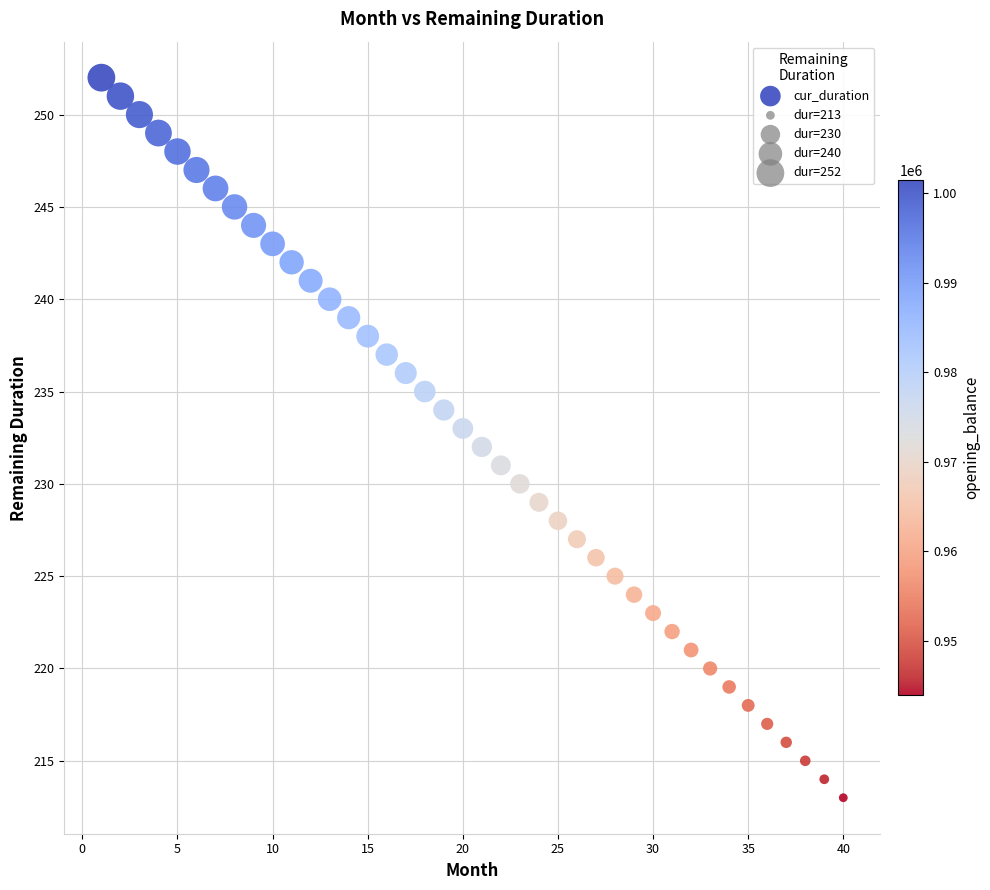

What is the range of Y values (max minus min)?

39